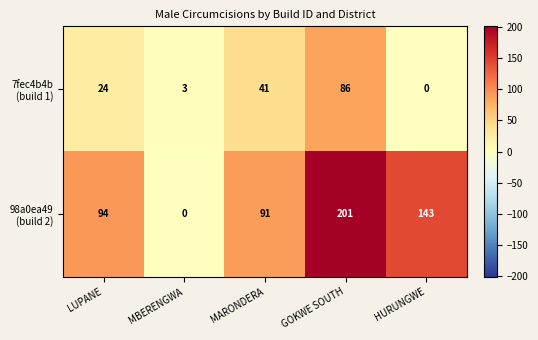

What is the total value across all series at LUPANE?

118